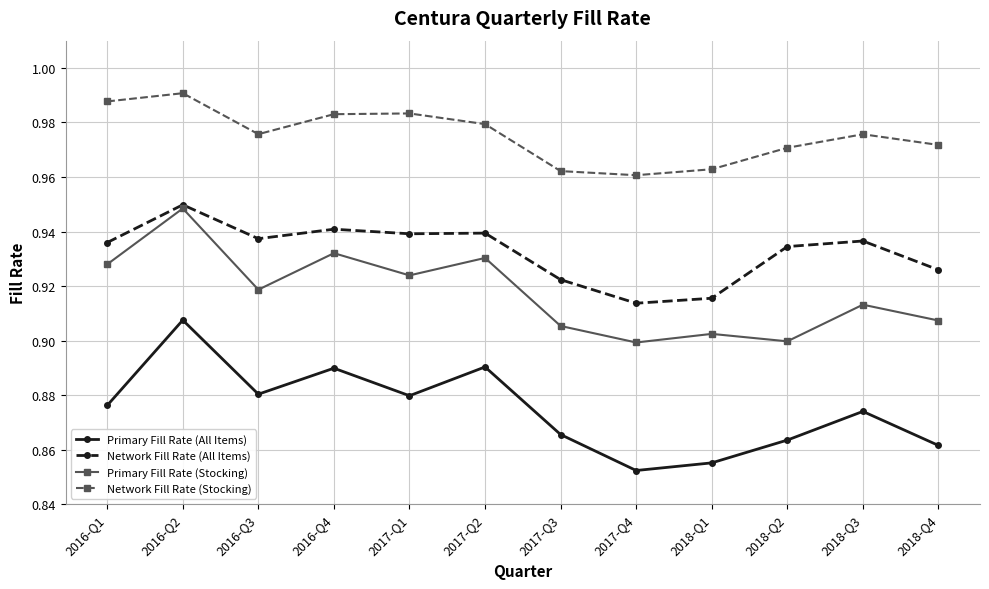

At which category does Network Fill Rate (All Items) reach its first local valley?

2016-Q3